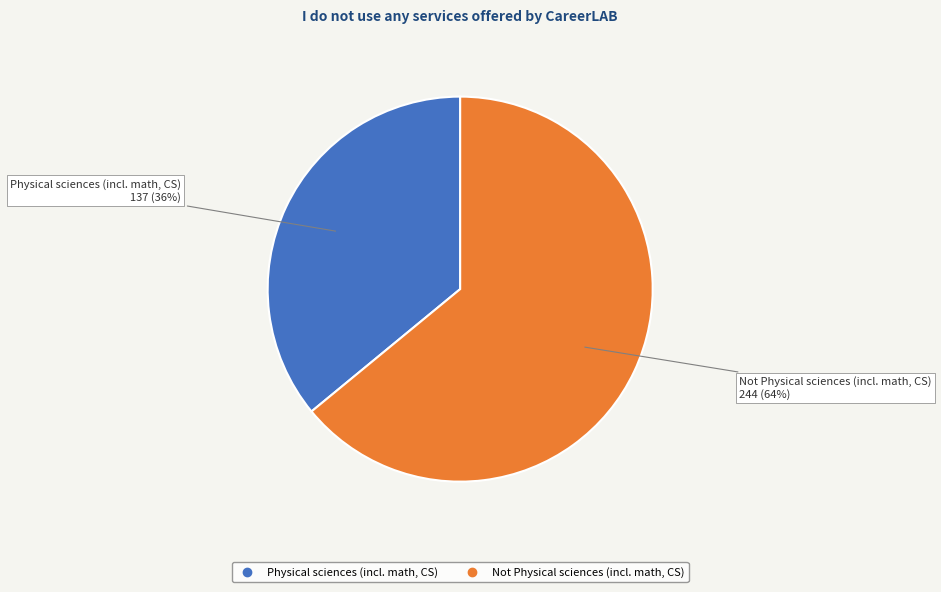

What is the largest slice in the pie chart?

Not Physical sciences (incl. math, CS)